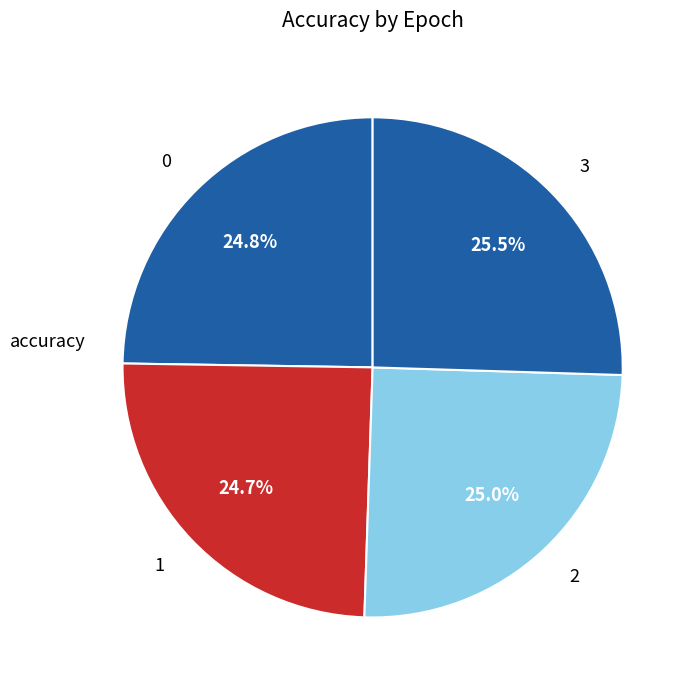

To the nearest percent, what percentage of the pie is 0?

25%